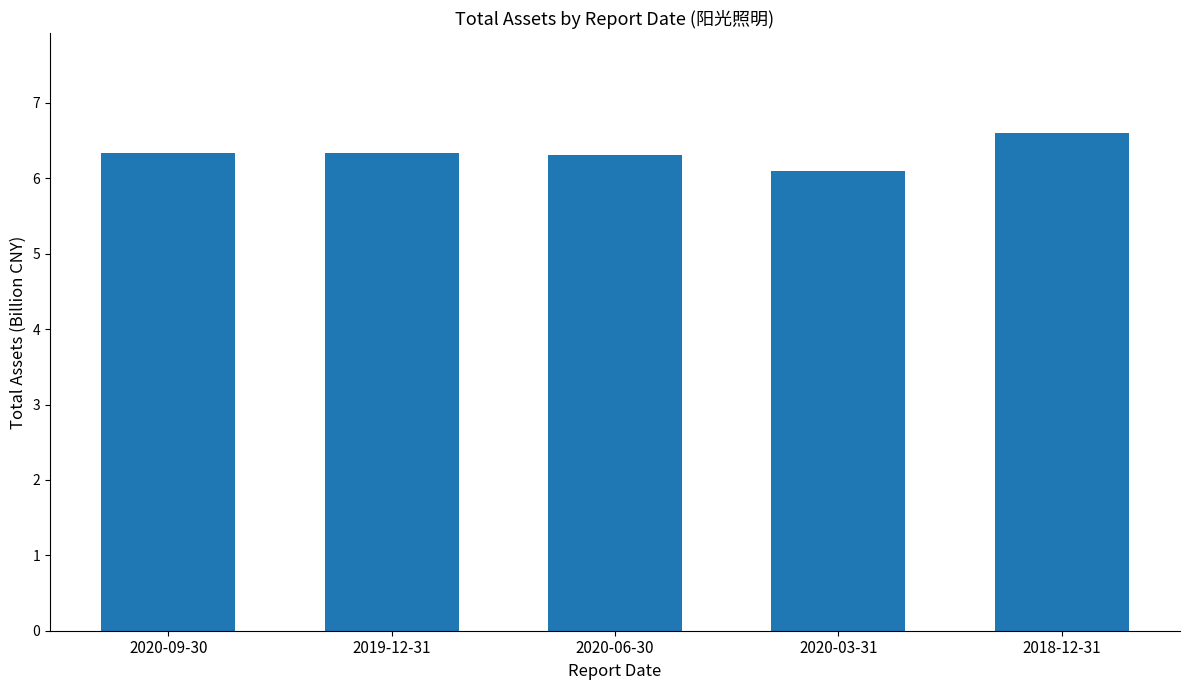

Are the bars horizontal?

No